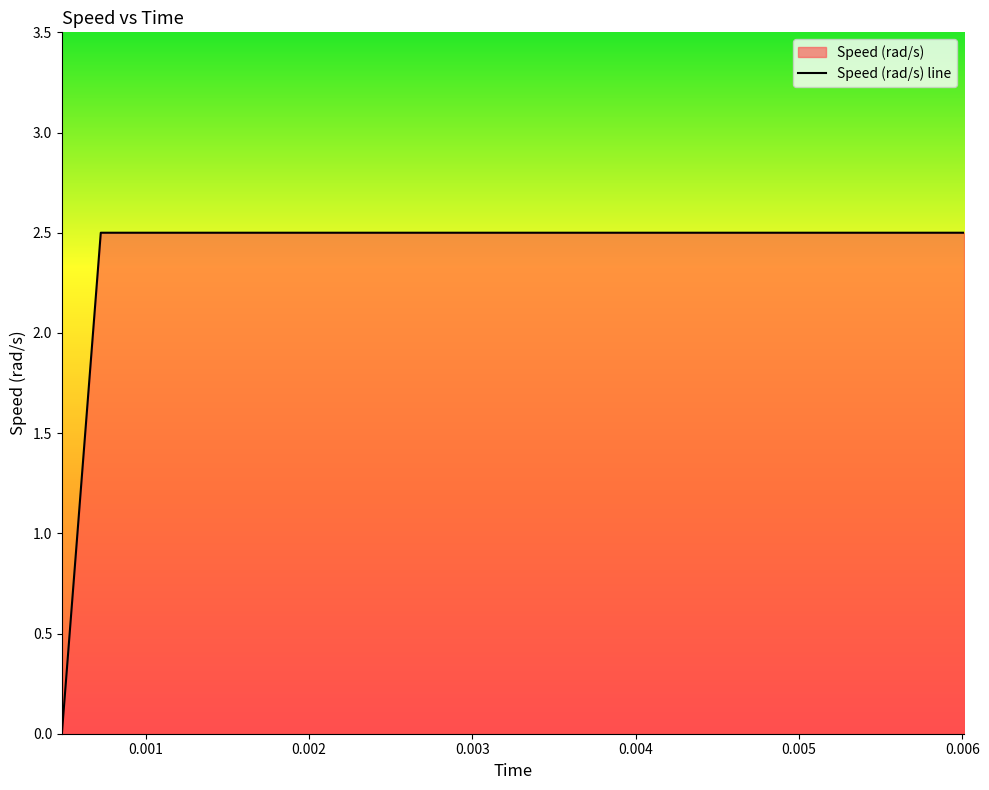

Reading right to left, list all the values displayed in this chart.

2.5	2.5	2.5	2.5	2.5	2.5	2.5	2.5	2.5	2.5	2.5	2.5	2.5	2.5	2.5	2.5	2.5	2.5	2.5	2.5	2.5	2.5	2.5	2.5	2.5	2.5	2.5	2.5	2.5	2.5	2.5	2.5	2.5	2.5	2.5	2.5	2.5	2.5	2.5	0.0